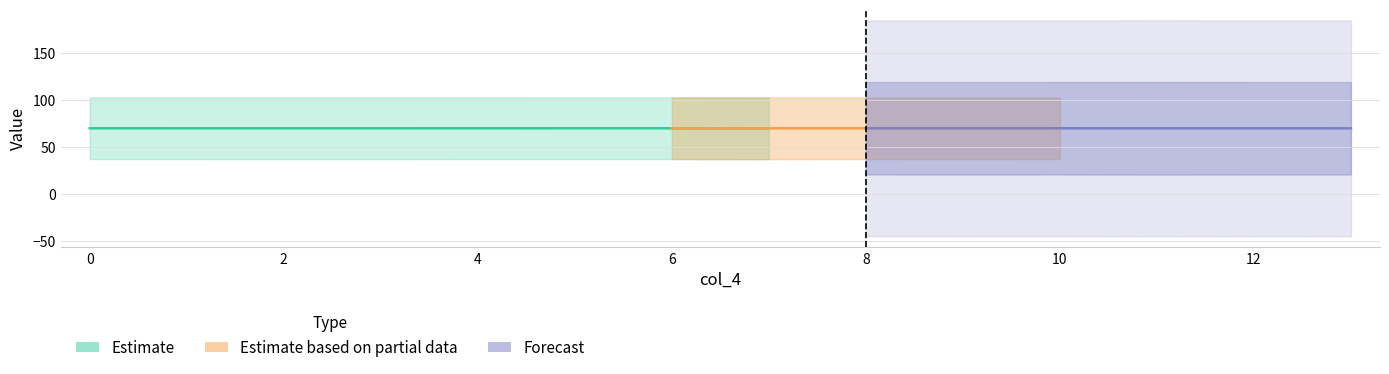

How many data points does each series have?

14